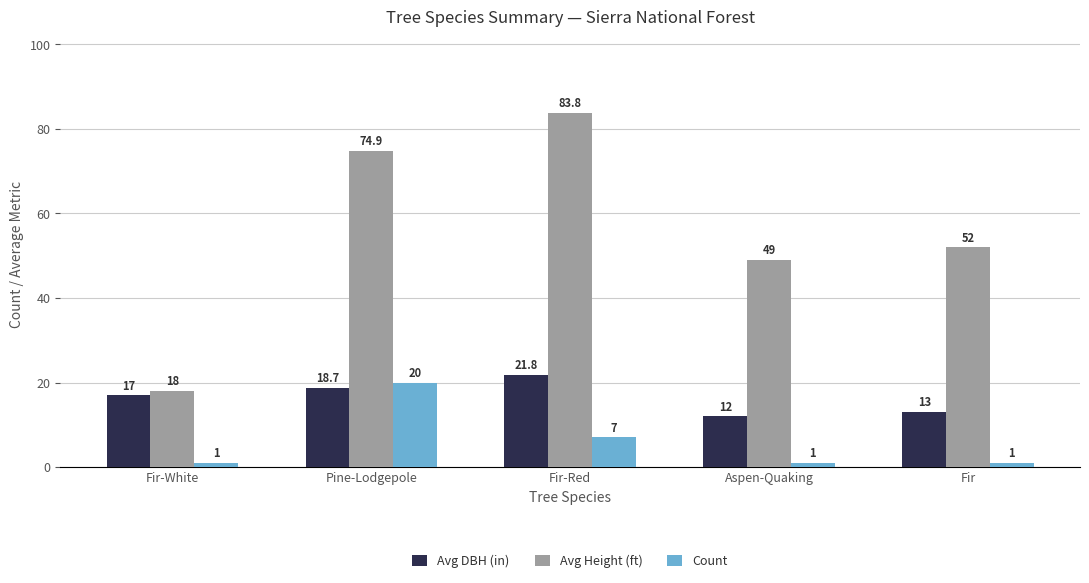

How many bars are there in total?

15